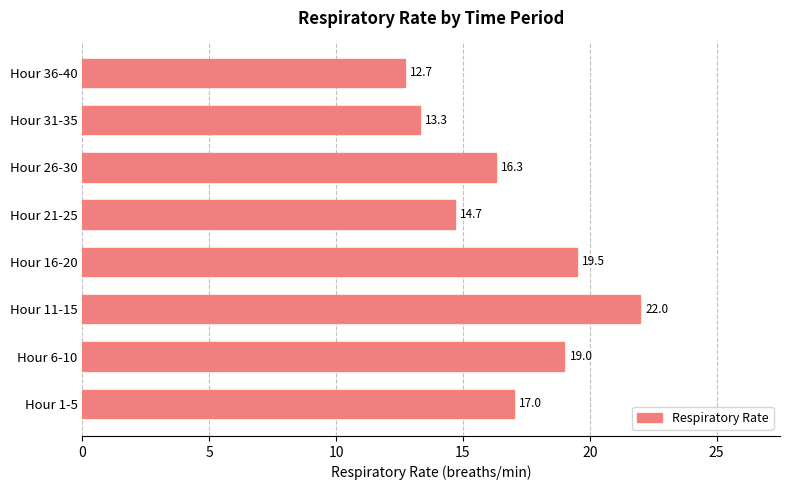

The chart shows a value of 13.3 at Hour 31-35. True or false?

True